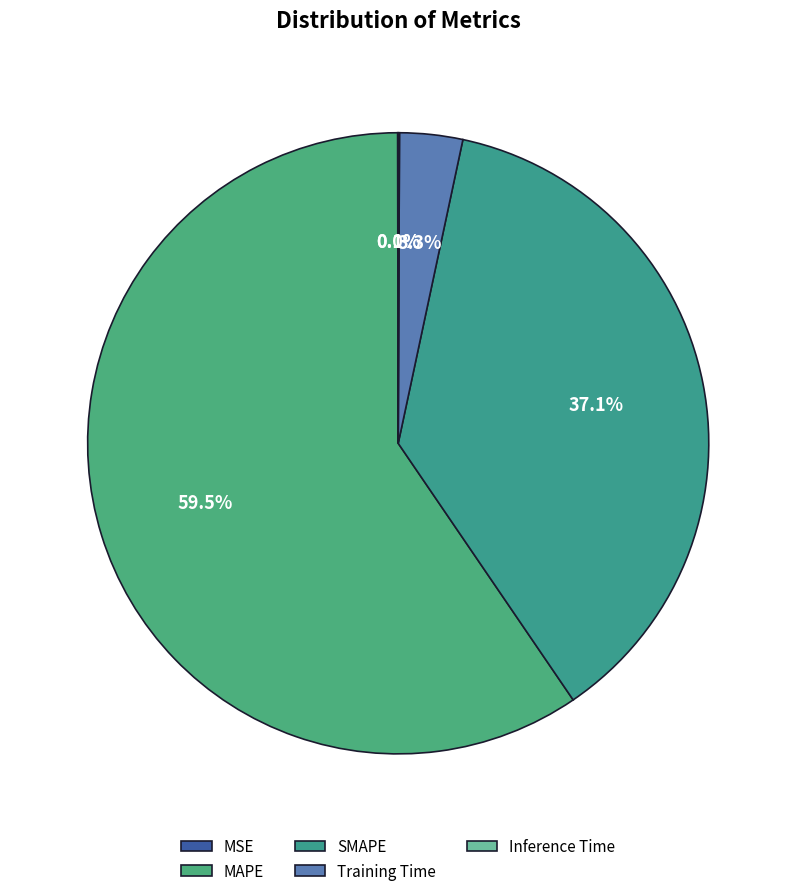

Combined, do SMAPE and MSE account for over 50%?

No